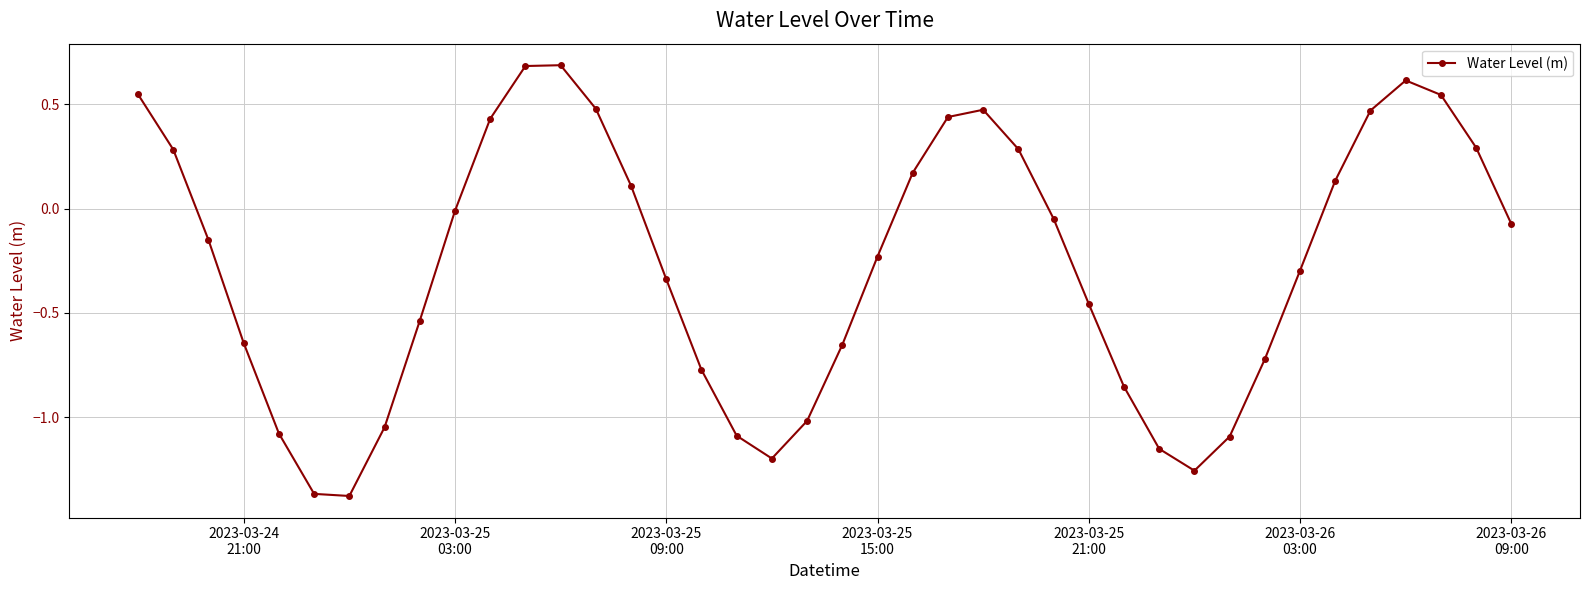

What is the difference between the maximum and second lowest values?

2.1